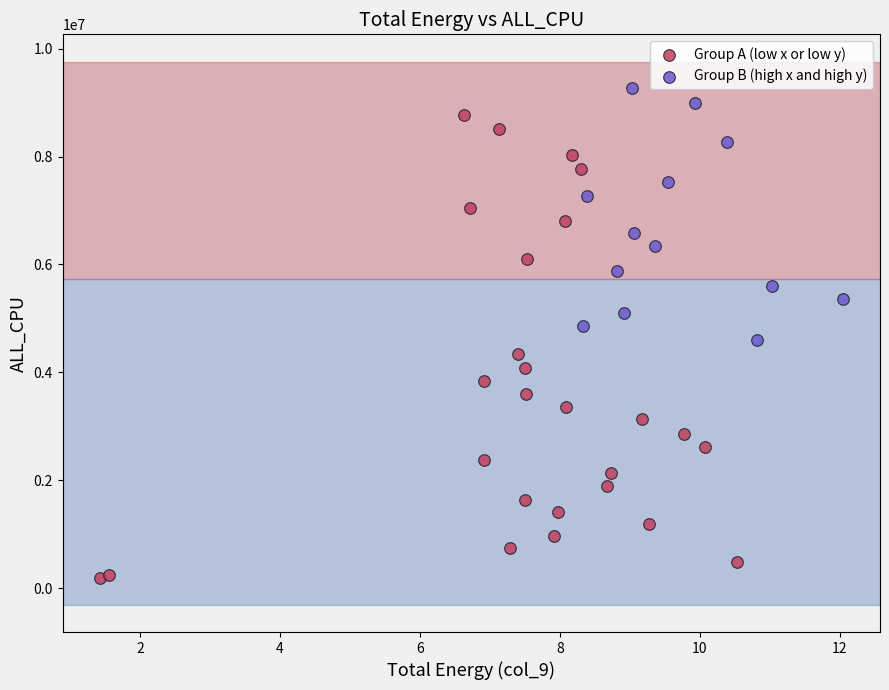

What are all the series names shown in the legend?

Group A (low x or low y), Group B (high x and high y)